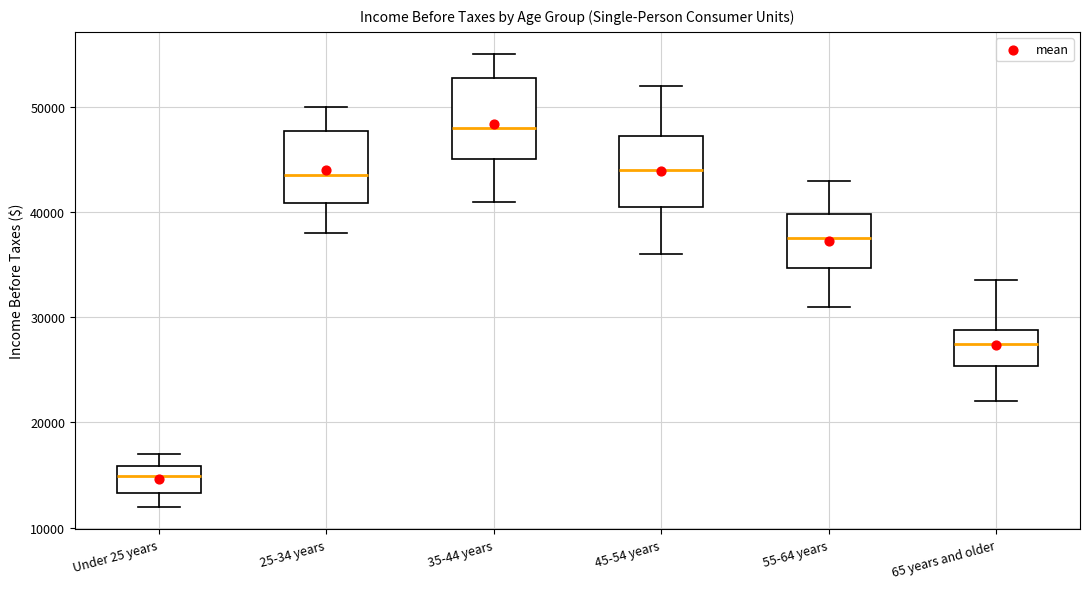

Where does the median line of the box for 45-54 years sit on the y-axis? The values are not printed on the chart, so give them approximately, as read against the axis.

44000